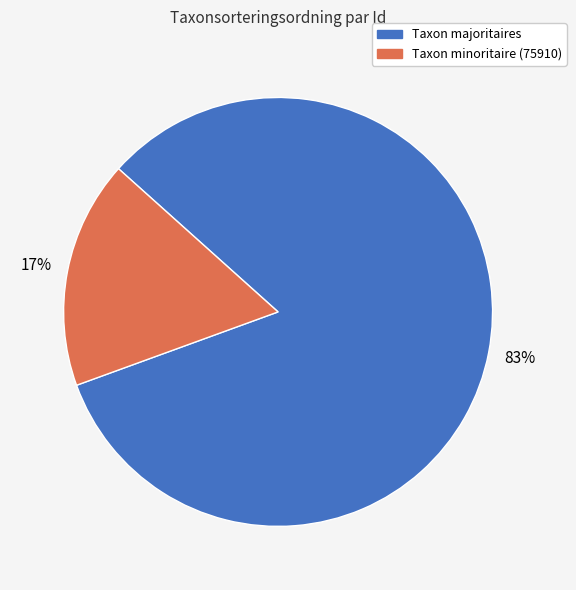

Is there a majority slice in this chart?

Yes